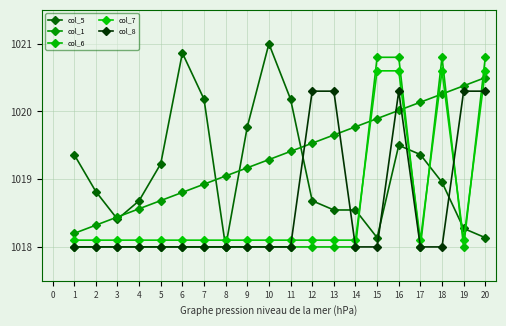

The value of col_1 at 2 is 592.8. True or false?

False